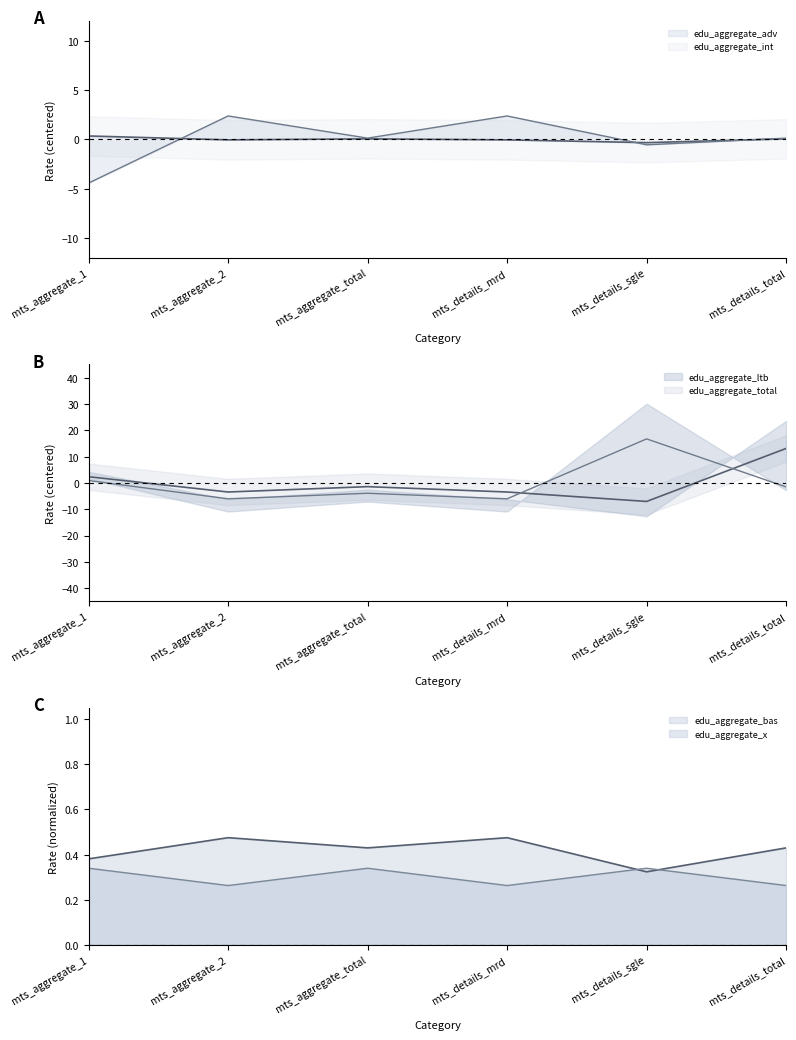

Which series has the largest total across all categories?

edu_aggregate_bas